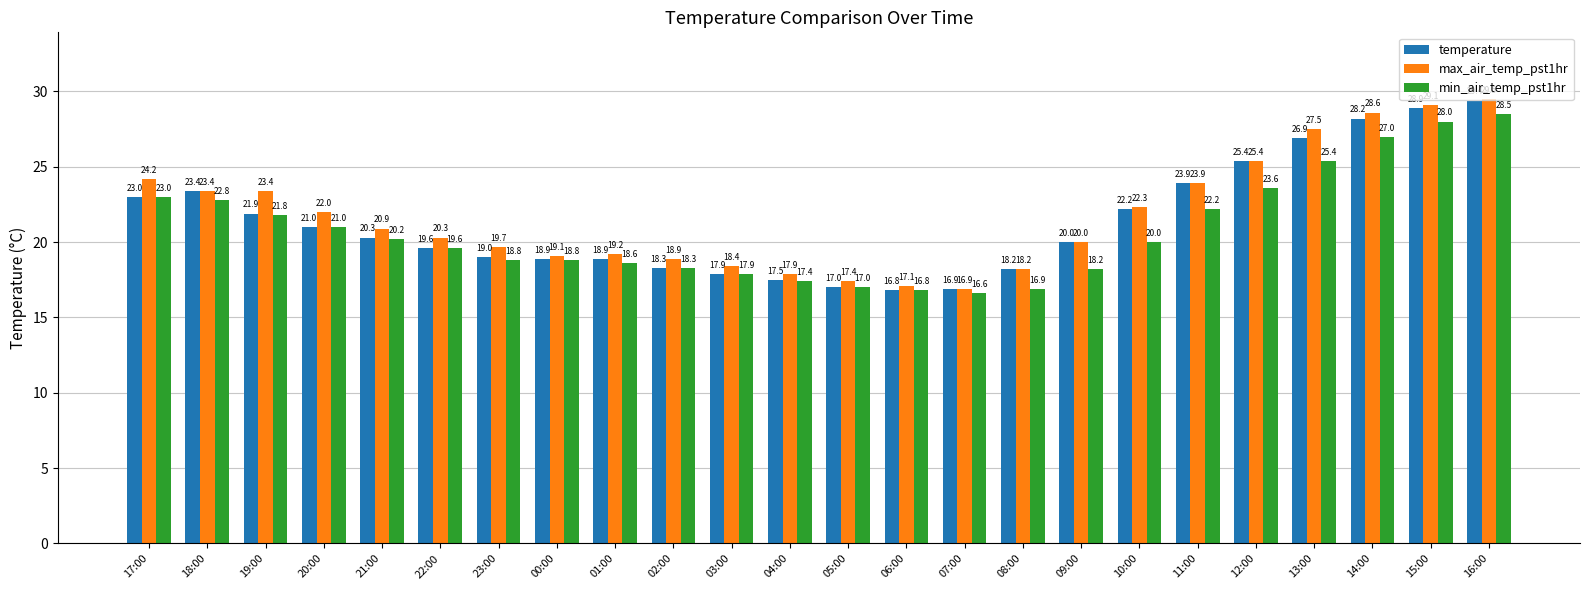

Reading left to right, list all the values displayed in this chart.

temperature: 23.0	23.4	21.9	21.0	20.3	19.6	19.0	18.9	18.9	18.3	17.9	17.5	17.0	16.8	16.9	18.2	20.0	22.2	23.9	25.4	26.9	28.2	28.9	29.4
max_air_temp_pst1hr: 24.2	23.4	23.4	22.0	20.9	20.3	19.7	19.1	19.2	18.9	18.4	17.9	17.4	17.1	16.9	18.2	20.0	22.3	23.9	25.4	27.5	28.6	29.1	29.5
min_air_temp_pst1hr: 23.0	22.8	21.8	21.0	20.2	19.6	18.8	18.8	18.6	18.3	17.9	17.4	17.0	16.8	16.6	16.9	18.2	20.0	22.2	23.6	25.4	27.0	28.0	28.5